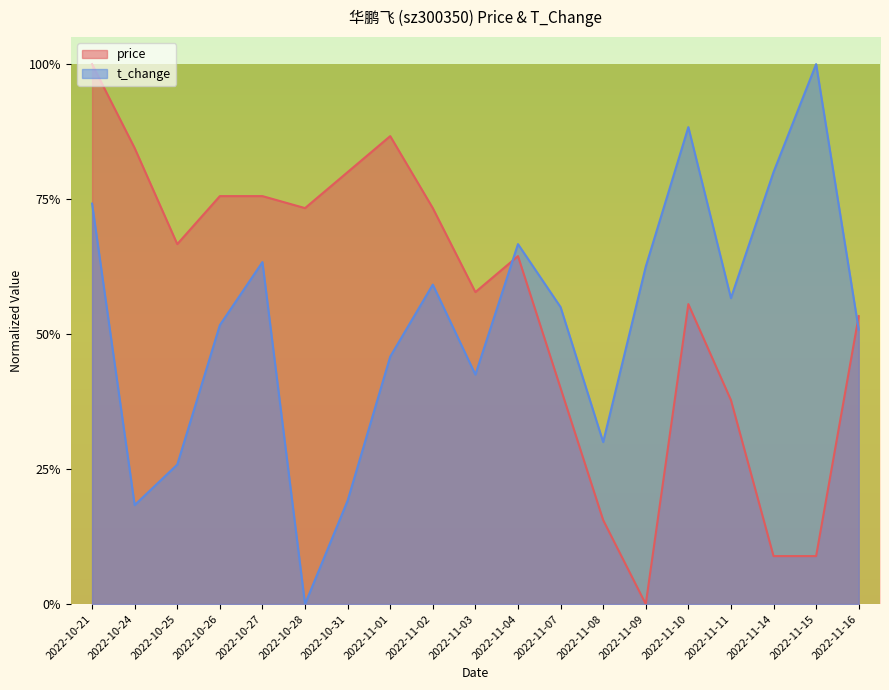

After their last crossing, which series has the higher values: t_change or price?

price